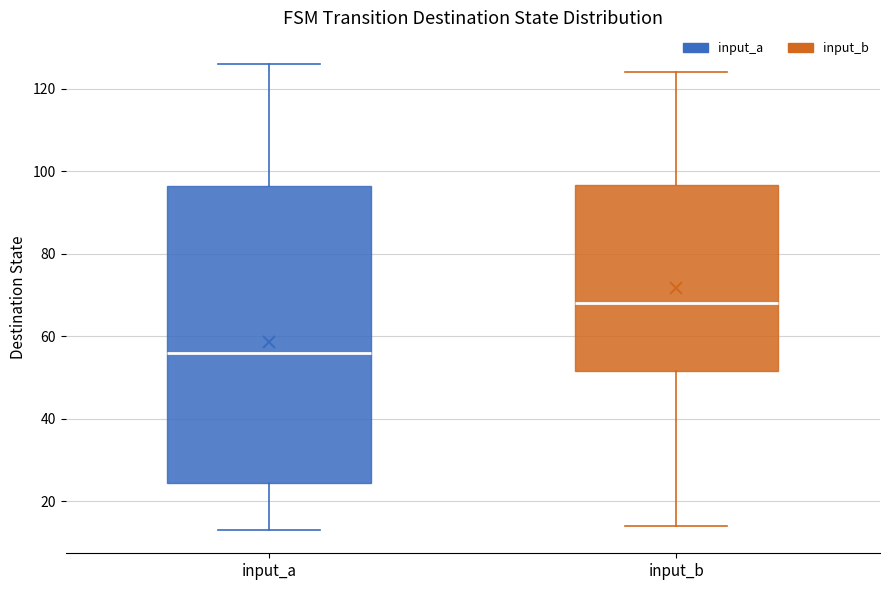

Reading left to right, transcribe this box plot: for each box, give where its median line is, the range the box spans, and where its two whiskers end, as read against the y-axis. The values are not printed on the chart, so give them approximately, as read against the axis.

input_a: median 56, box 24 to 96, whiskers 14 to 126
input_b: median 68, box 52 to 96, whiskers 14 to 124